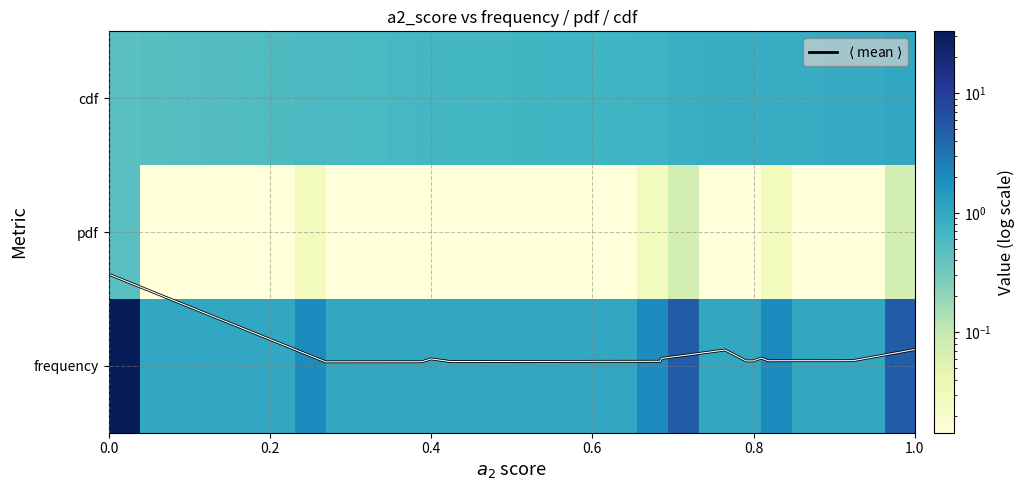

List the series in order of their peak value, highest first.

frequency, cdf, $\langle$ mean $\rangle$, pdf